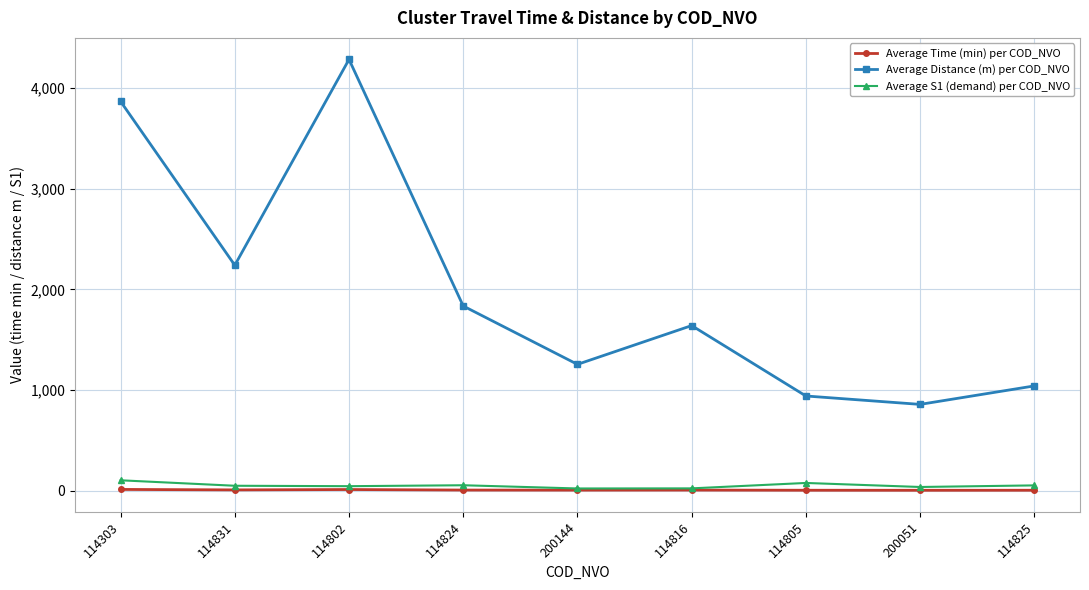

True or false: Average Distance (m) per COD_NVO and Average S1 (demand) per COD_NVO cross at least once.

False